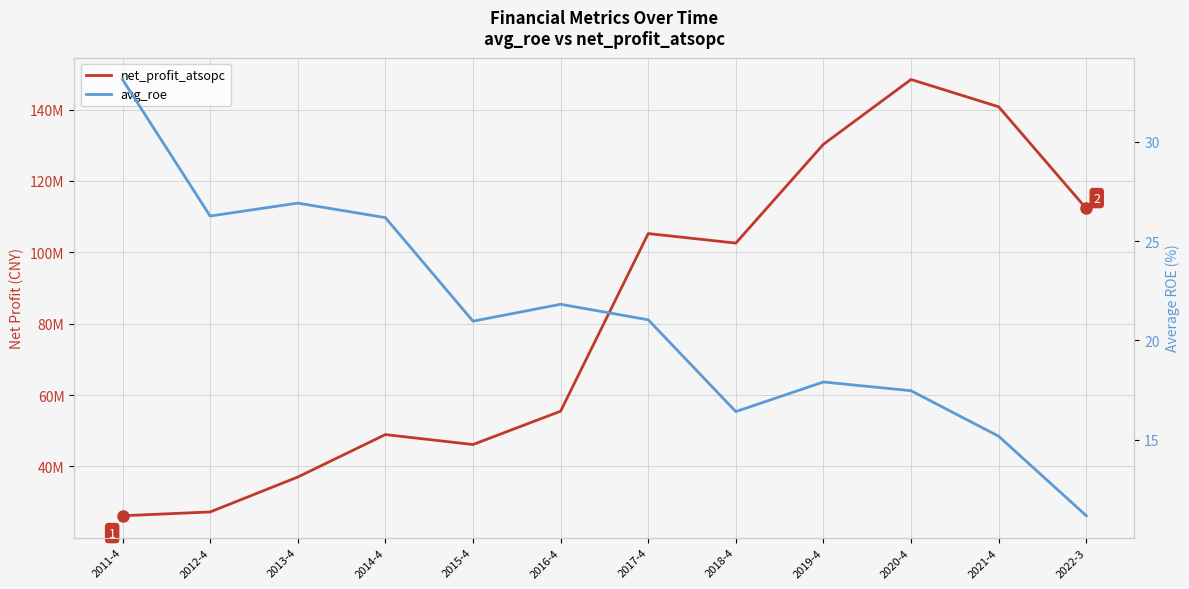

True or false: net_profit_atsopc and avg_roe cross at least once.

False